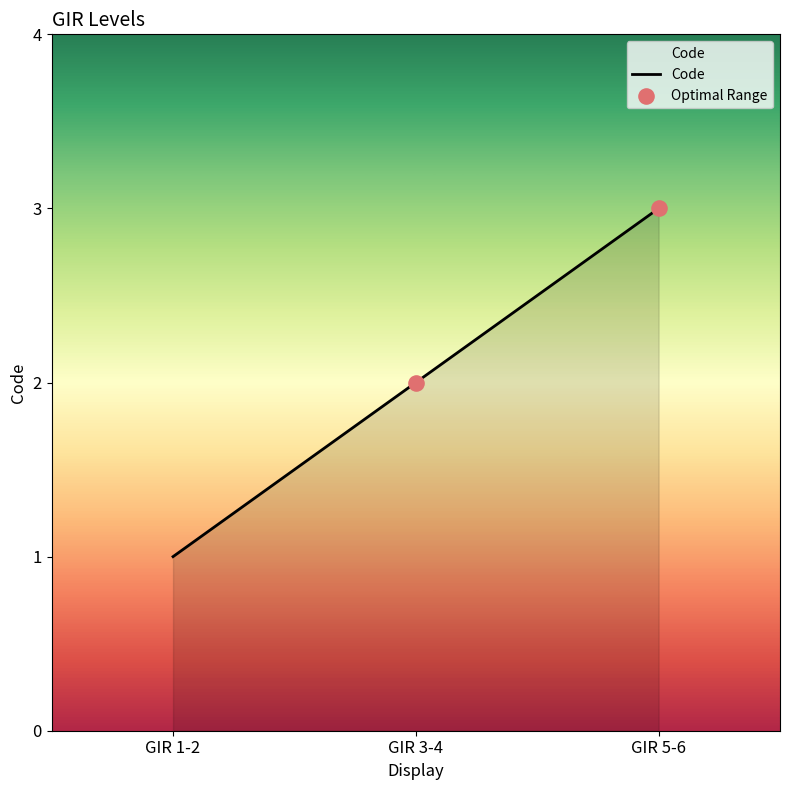

What is the ratio of the value at GIR 1-2 to the value at GIR 5-6?

0.3